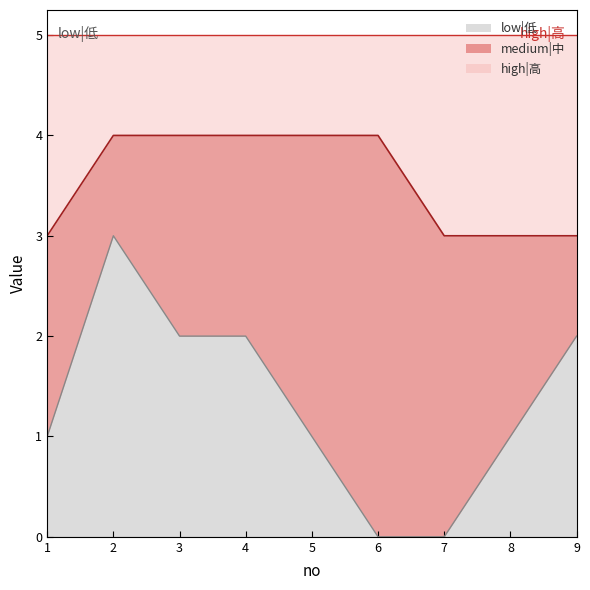

How many lines are shown in the chart?

3